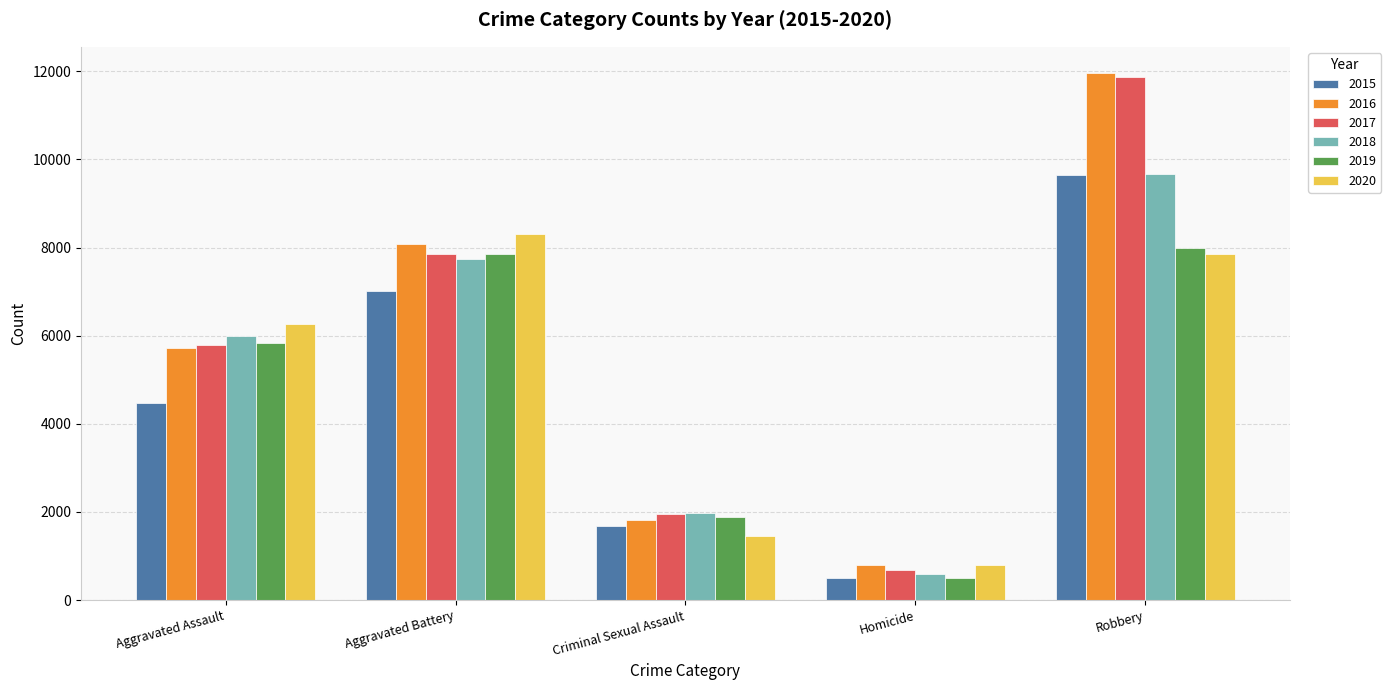

What is the total value across all series at Robbery?

59007